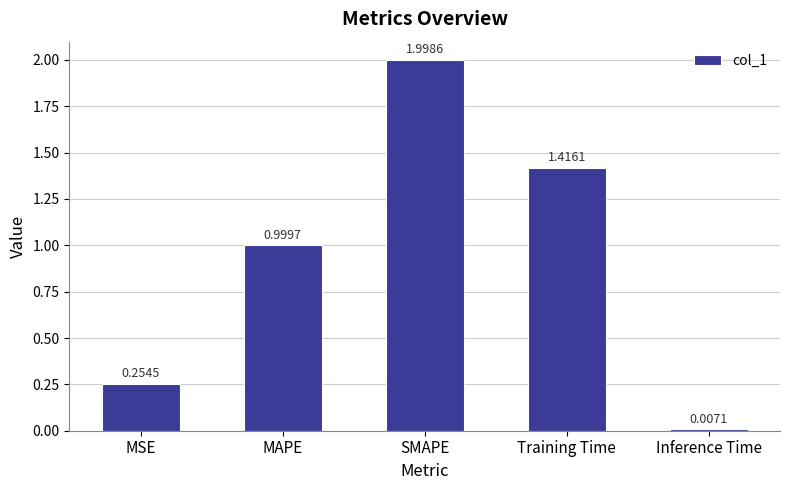

What is the value of the 3rd bar from the left?

2.0